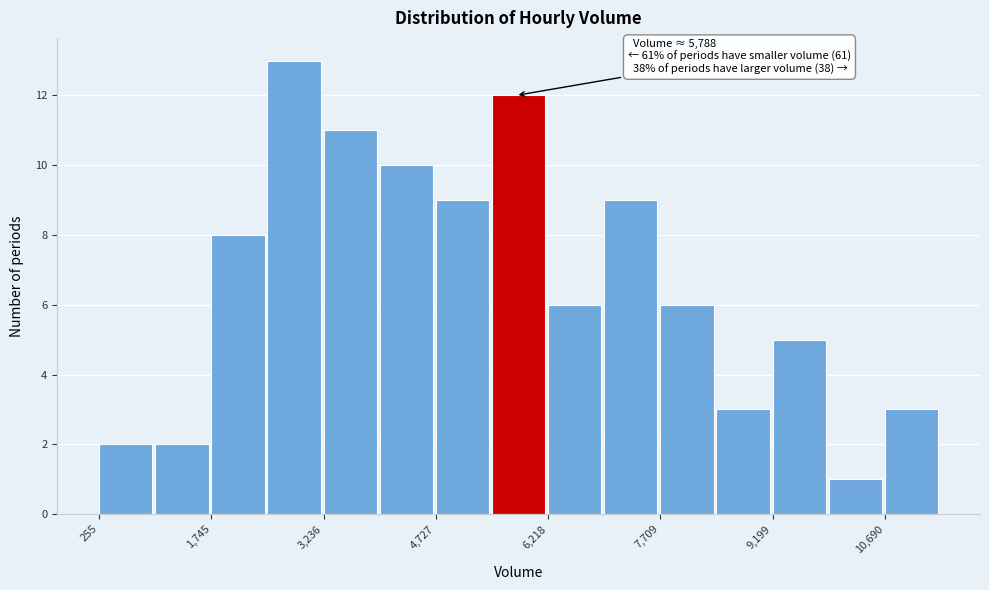

Around what value on the x-axis is the tallest bar? Give the approximate position of its centre, as read against the axis.

2800